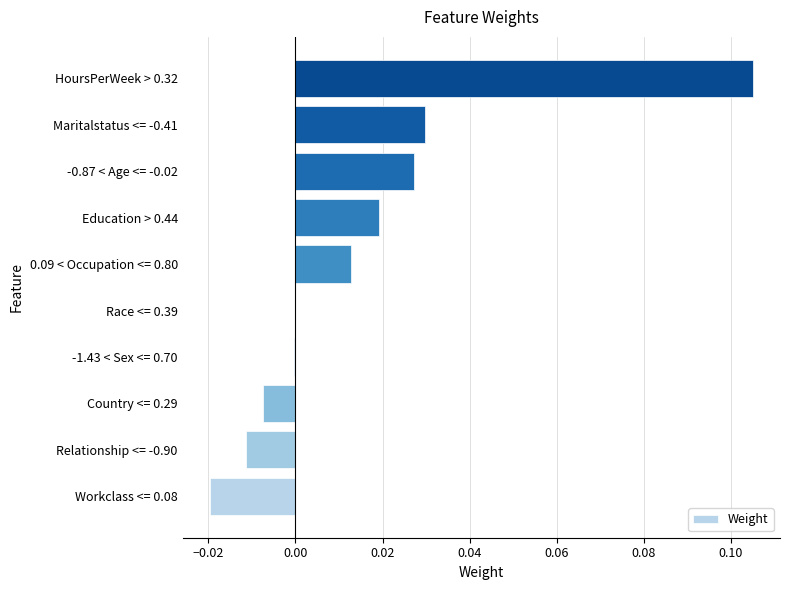

Count the number of data series in this chart.

1